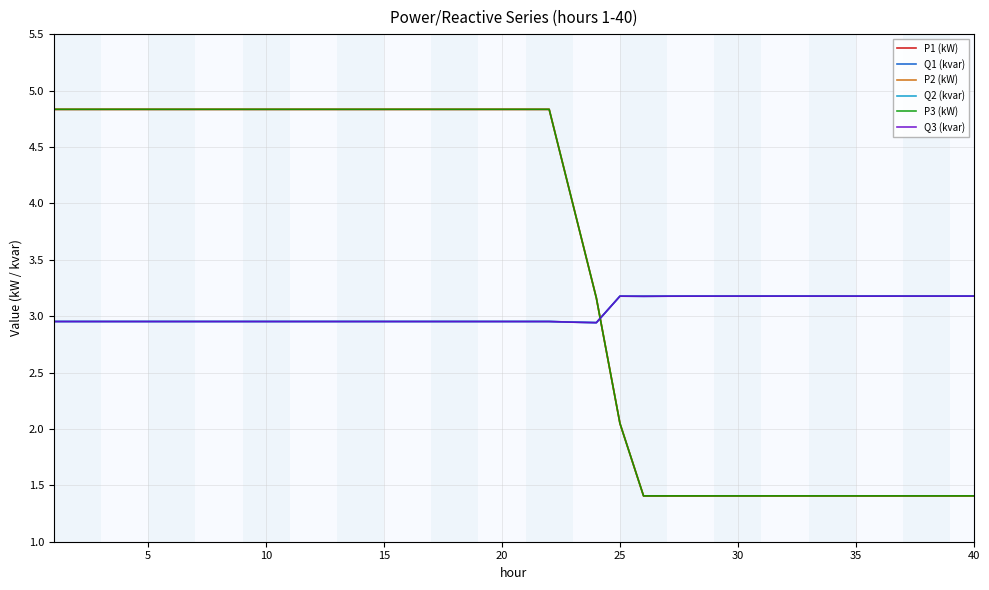

What is the smallest value displayed?

1.4